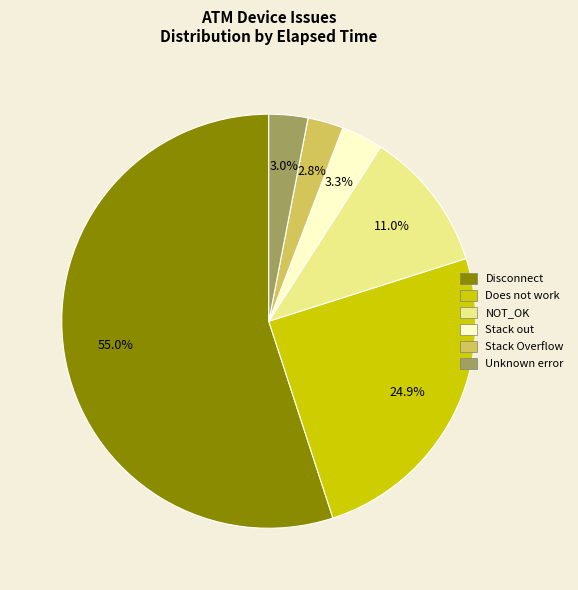

Count the number of slices in the pie.

6